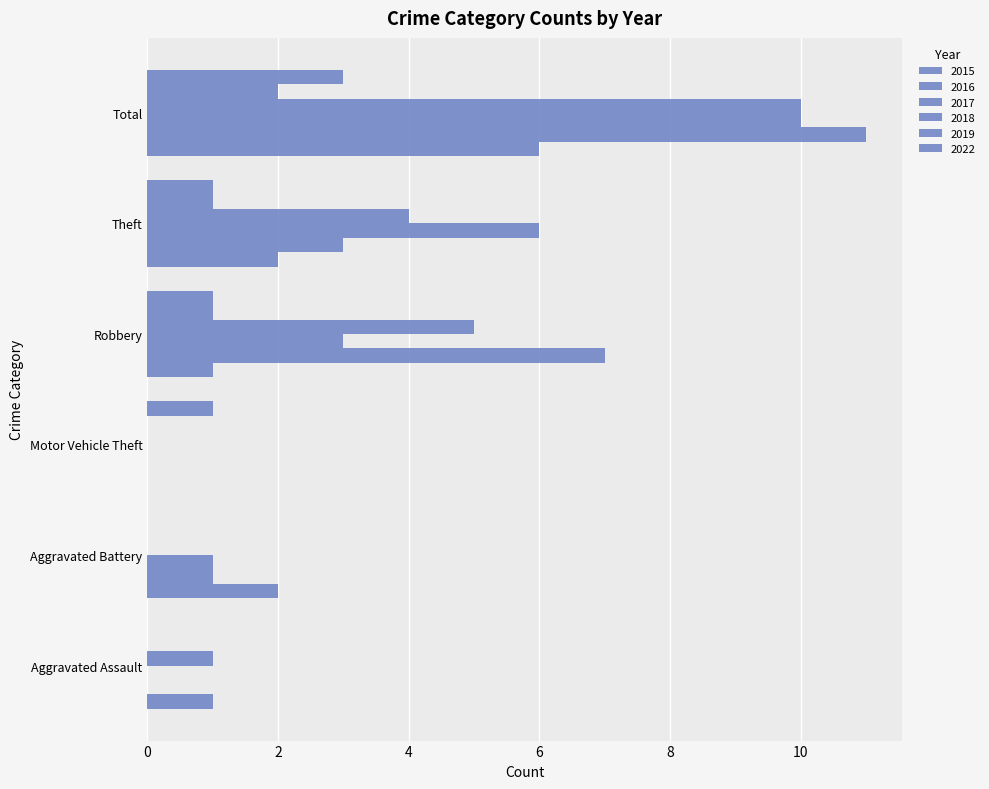

Is the value of 2022 at Total greater than the value of 2019 at Theft?

Yes